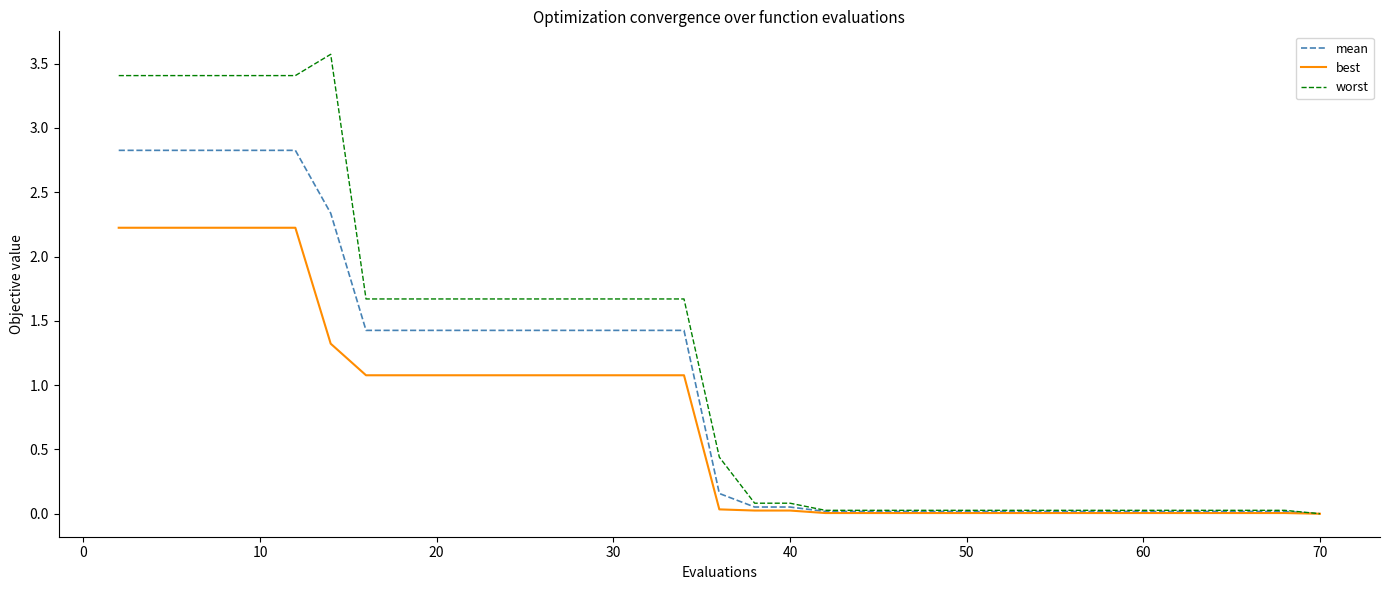

Rank the series by their maximum value, from highest to lowest.

worst, mean, best